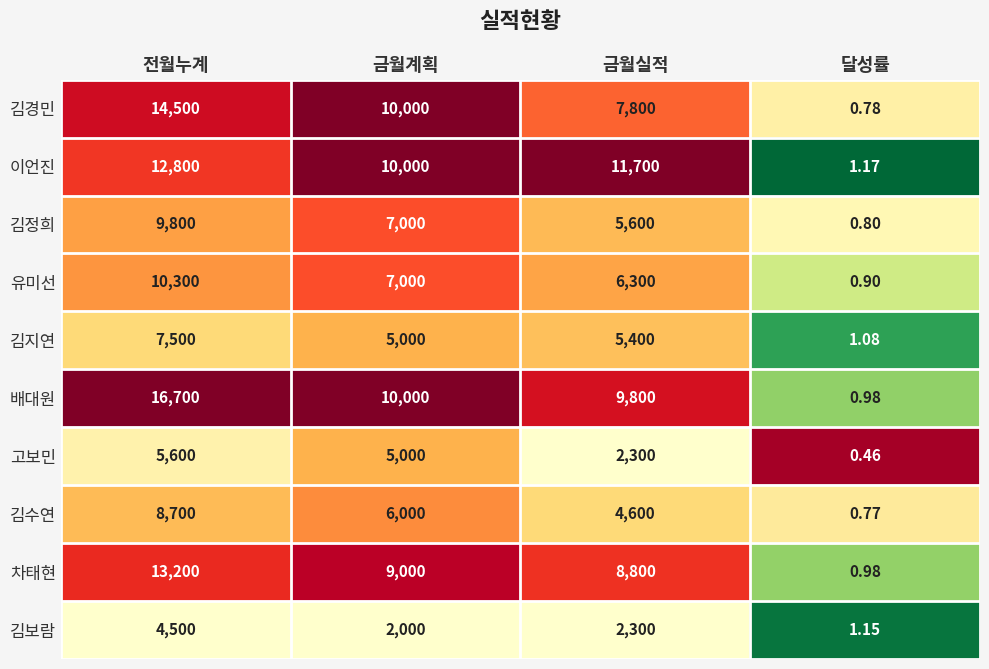

At 전월누계, list the series in order from largest to smallest.

배대원, 김경민, 차태현, 이언진, 유미선, 김정희, 김수연, 김지연, 고보민, 김보람